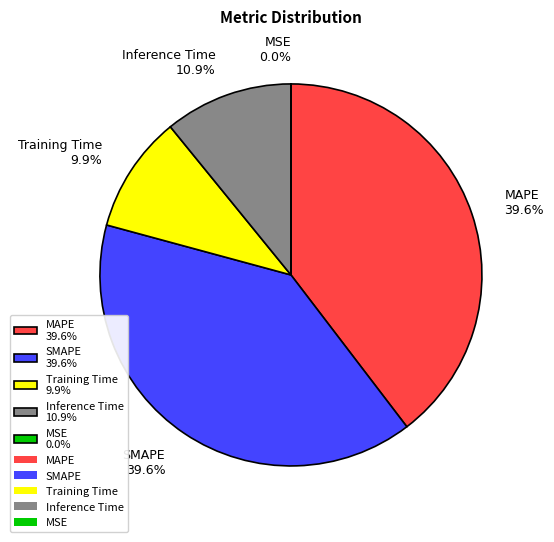

How much of the chart is everything except MAPE 39.6%?

60.4%